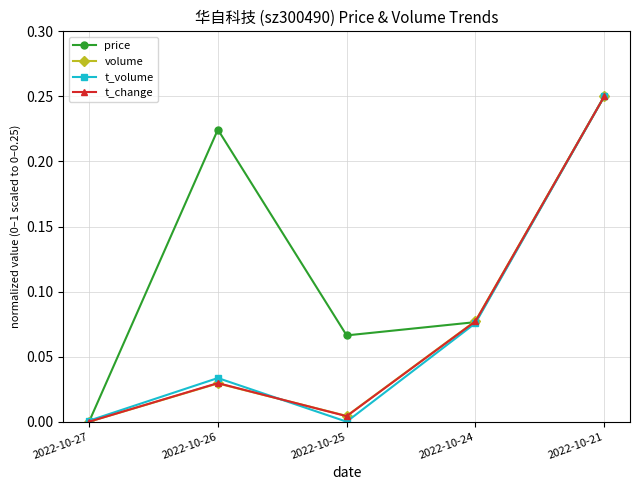

In volume, how many points are lower than both neighbors (excluding endpoints)?

1